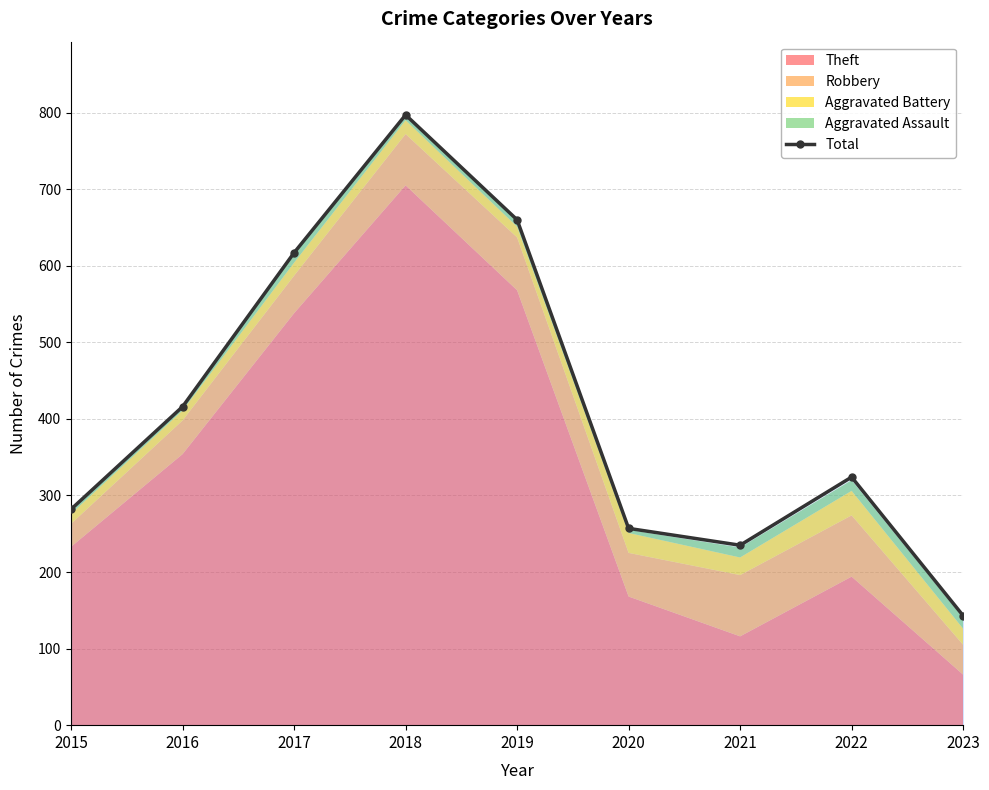

True or false: there are more than 1 points higher than both neighbors.

True